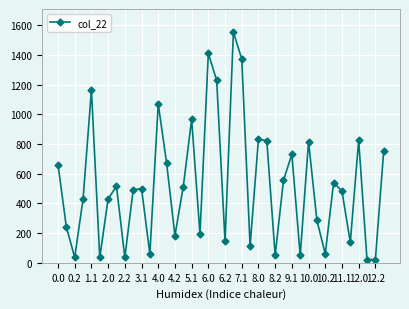

True or false: the data has more than 1 interior local peaks.

True